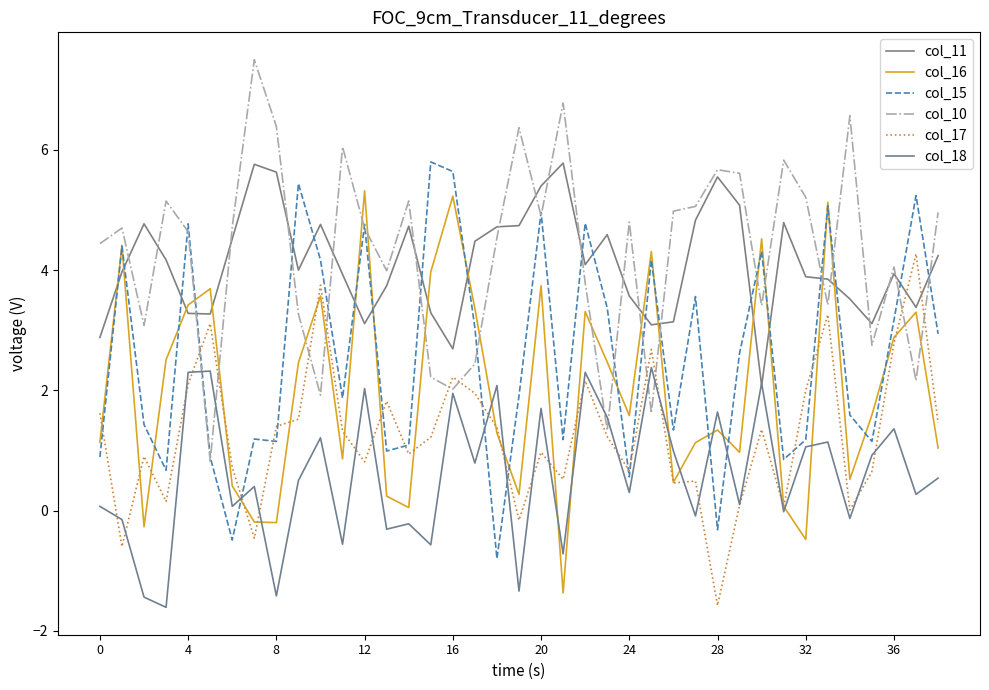

Does the chart display data point markers on the line(s)?

No